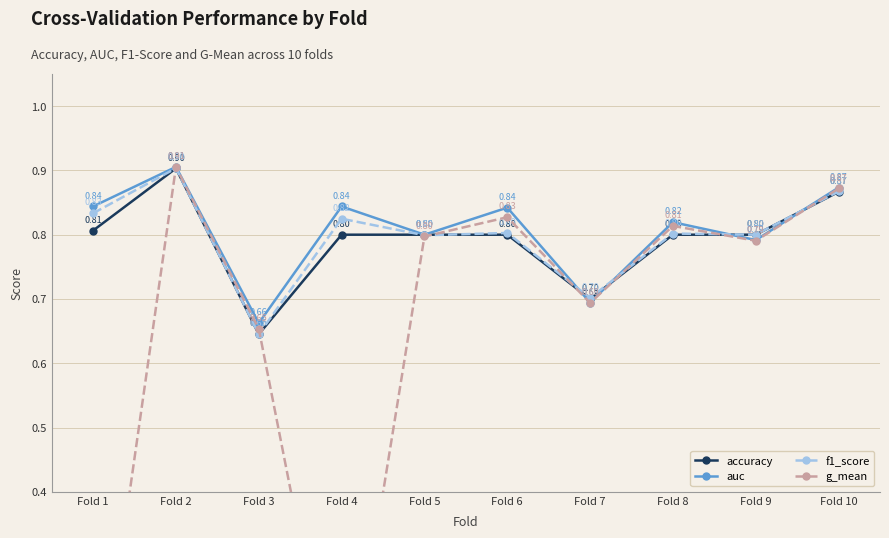

How many interior local peaks does the f1_score series have?

4